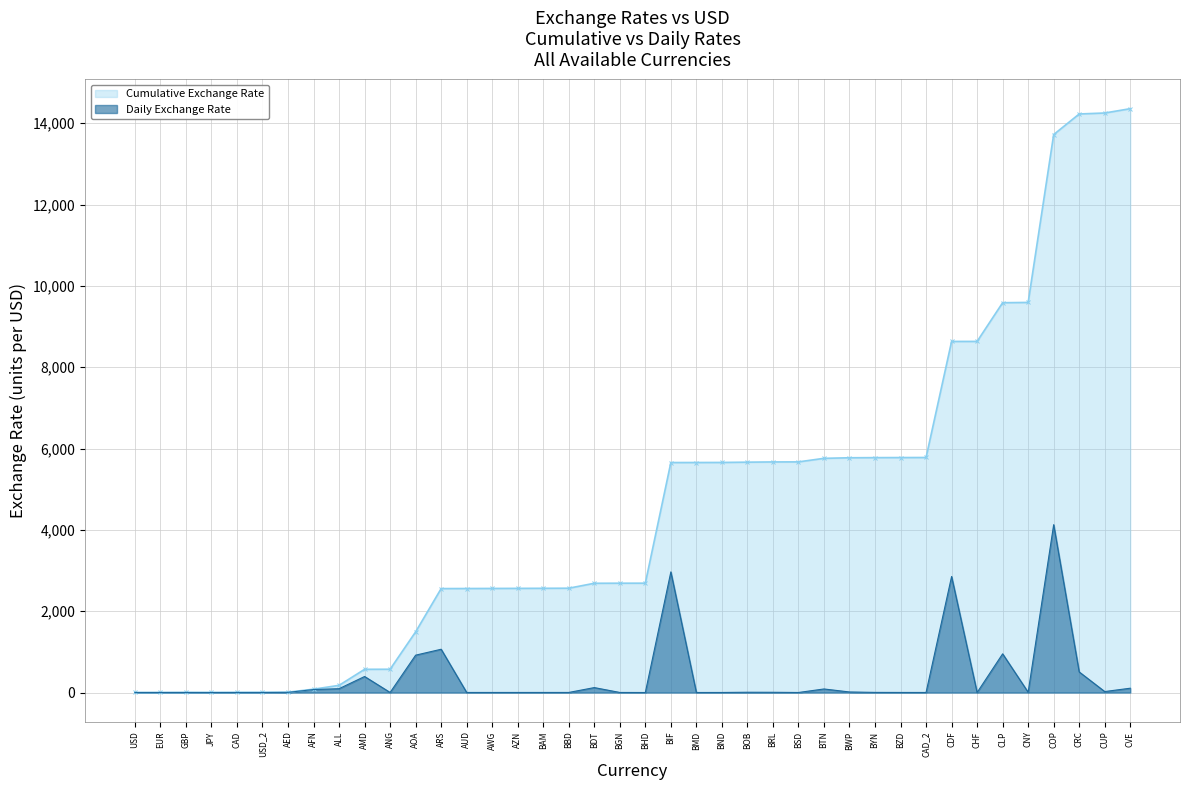

What is the total value across all series at BDT?

2808.2